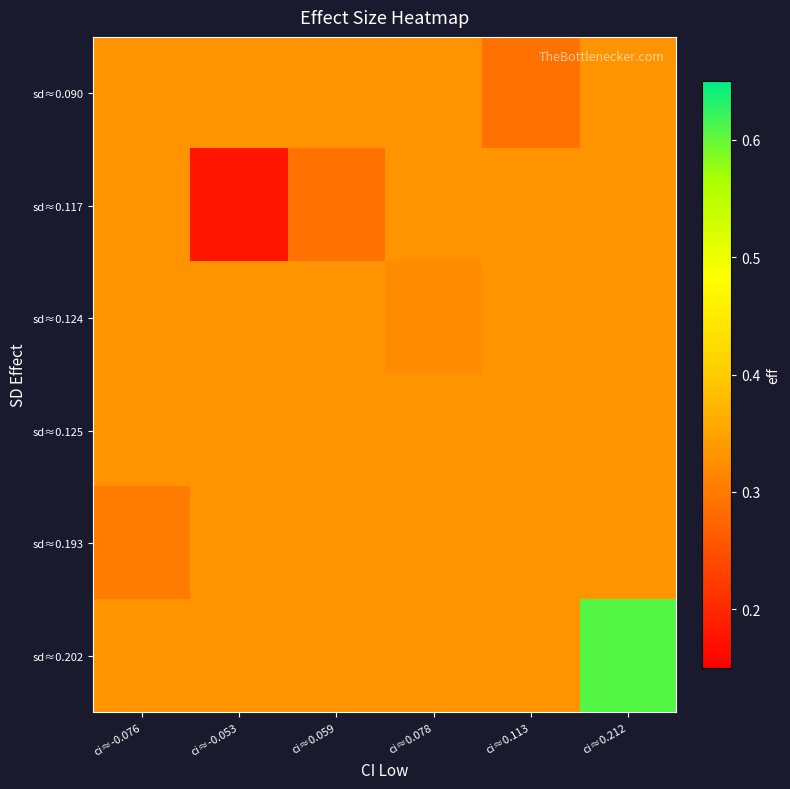

Reading right to left, list all the values displayed in this chart.

sd≈0.090: ci≈0.212=0.3	ci≈0.113=0.3	ci≈0.078=0.3	ci≈0.059=0.3	ci≈-0.053=0.3	ci≈-0.076=0.3
sd≈0.117: ci≈0.212=0.3	ci≈0.113=0.3	ci≈0.078=0.3	ci≈0.059=0.3	ci≈-0.053=0.2	ci≈-0.076=0.3
sd≈0.124: ci≈0.212=0.3	ci≈0.113=0.3	ci≈0.078=0.3	ci≈0.059=0.3	ci≈-0.053=0.3	ci≈-0.076=0.3
sd≈0.125: ci≈0.212=0.3	ci≈0.113=0.3	ci≈0.078=0.3	ci≈0.059=0.3	ci≈-0.053=0.3	ci≈-0.076=0.3
sd≈0.193: ci≈0.212=0.3	ci≈0.113=0.3	ci≈0.078=0.3	ci≈0.059=0.3	ci≈-0.053=0.3	ci≈-0.076=0.3
sd≈0.202: ci≈0.212=0.6	ci≈0.113=0.3	ci≈0.078=0.3	ci≈0.059=0.3	ci≈-0.053=0.3	ci≈-0.076=0.3